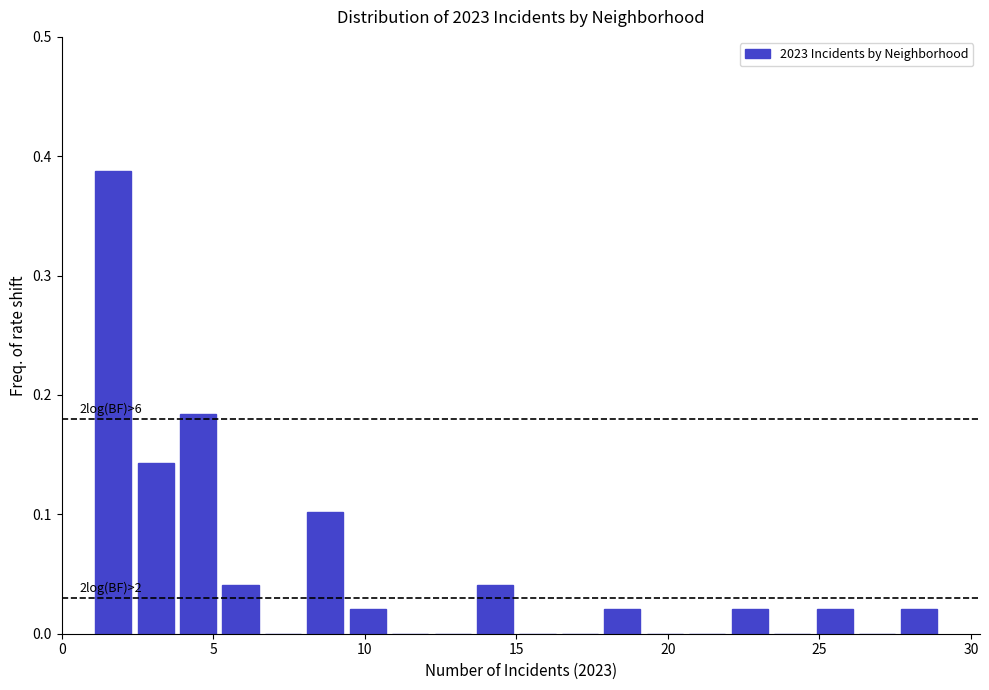

Read against the x-axis, roughly where is the centre of the tallest bar?

1.5